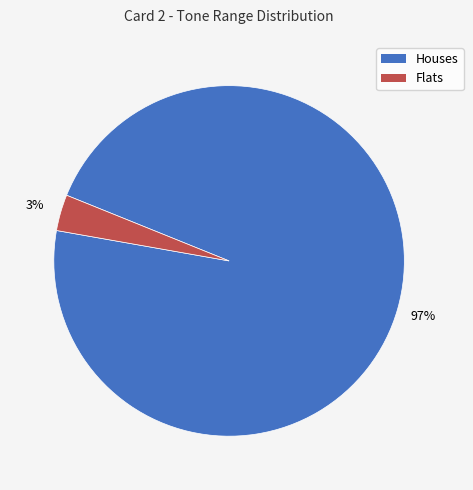

To the nearest percent, what is the average slice percentage?

50%